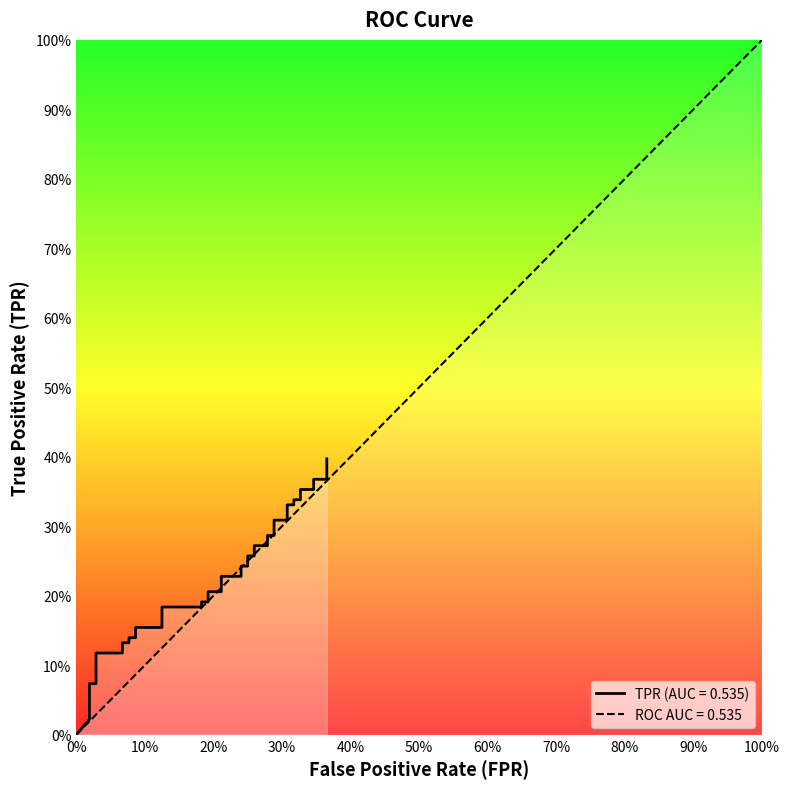

What is the average value?

0.2